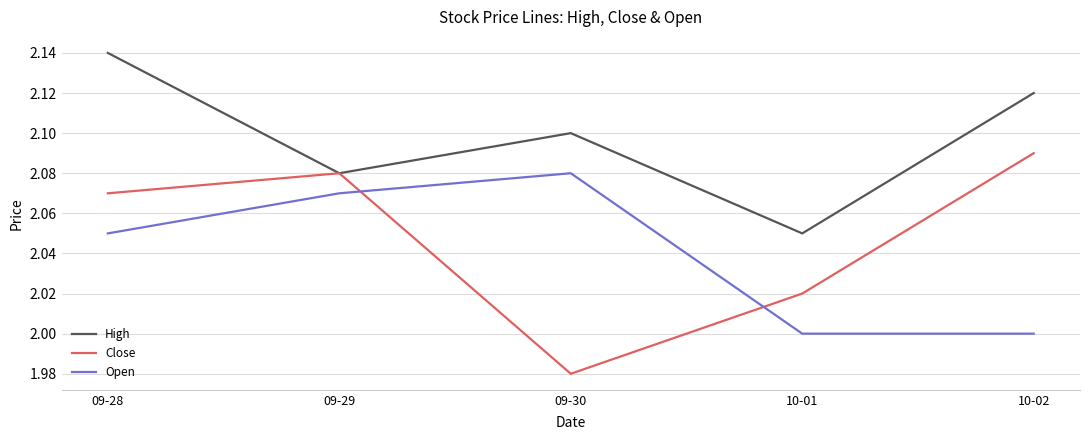

List the series in order of their peak value, highest first.

High, Close, Open